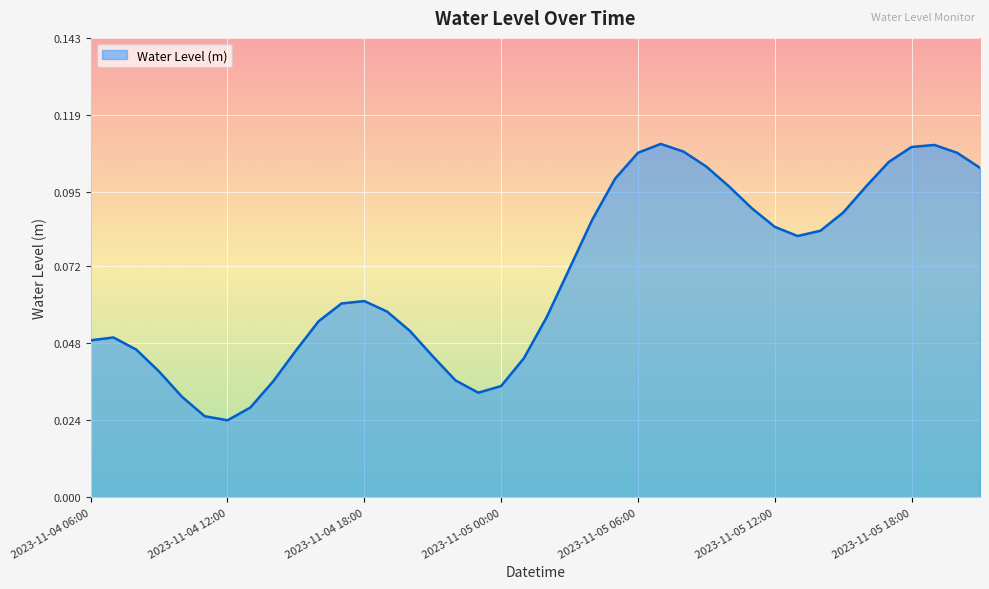

What is the difference between the maximum and minimum values?

0.1